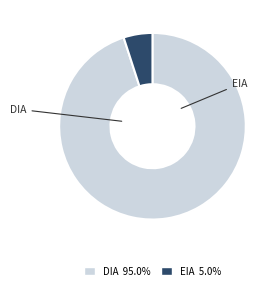

To the nearest percent, what is the combined percentage of DIA and EIA?

100%